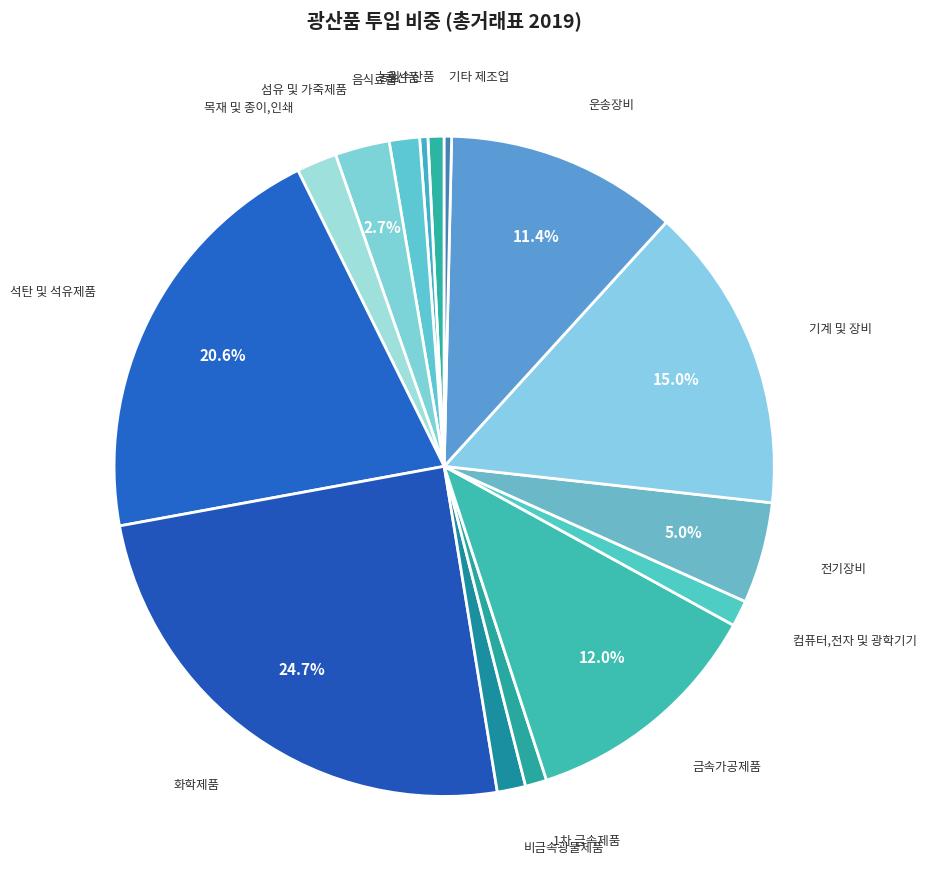

Rank the categories by value from lowest to highest.

기타 제조업, 광산품, 농림수산품, 1차 금속제품, 컴퓨터,전자 및 광학기기, 비금속광물제품, 음식료품, 목재 및 종이,인쇄, 섬유 및 가죽제품, 전기장비, 운송장비, 금속가공제품, 기계 및 장비, 석탄 및 석유제품, 화학제품